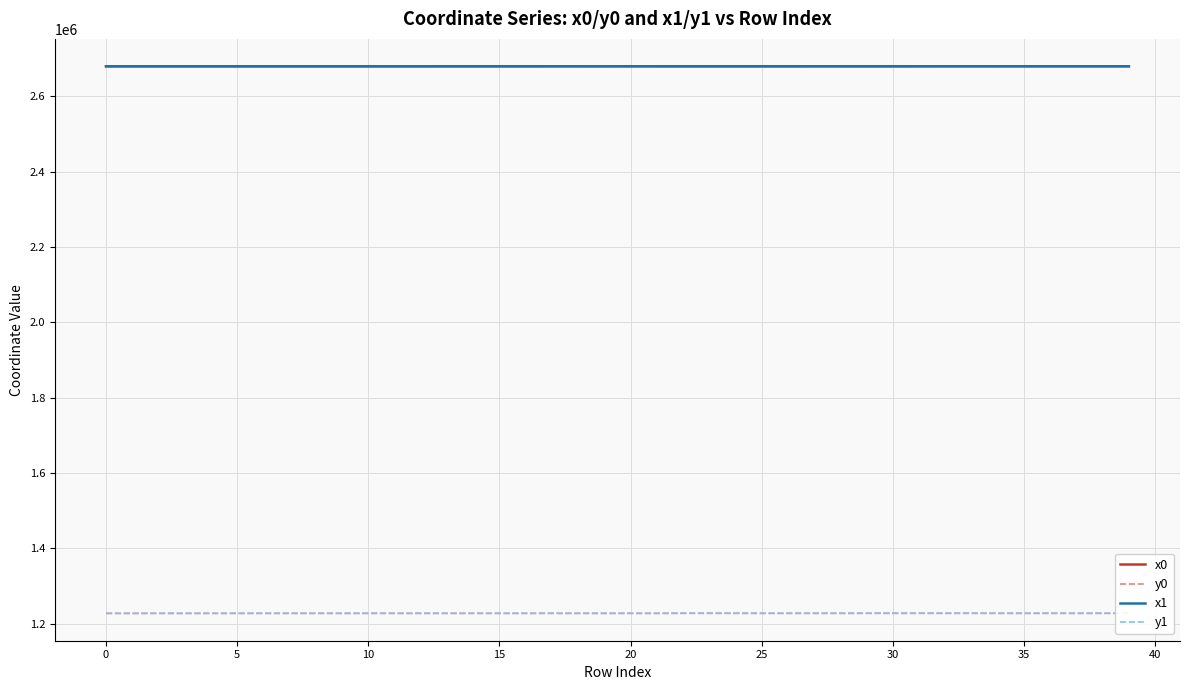

True or false: x0 and y0 cross at least once.

False